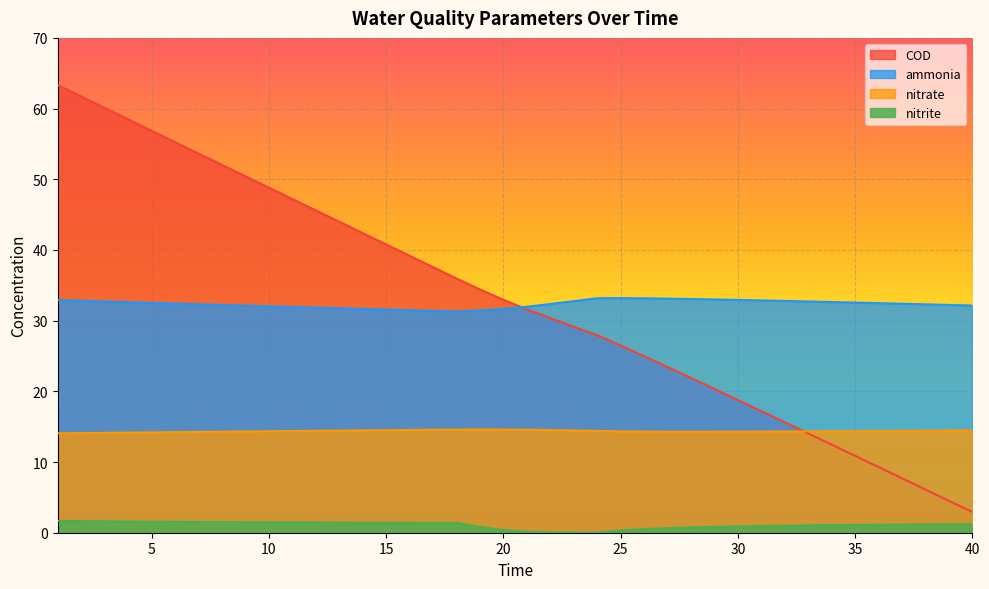

How many distinct data groups are displayed?

4